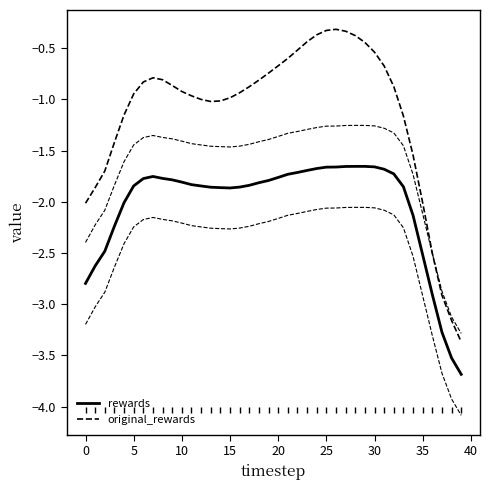

What is the difference between the highest and lowest values at 5?

0.8